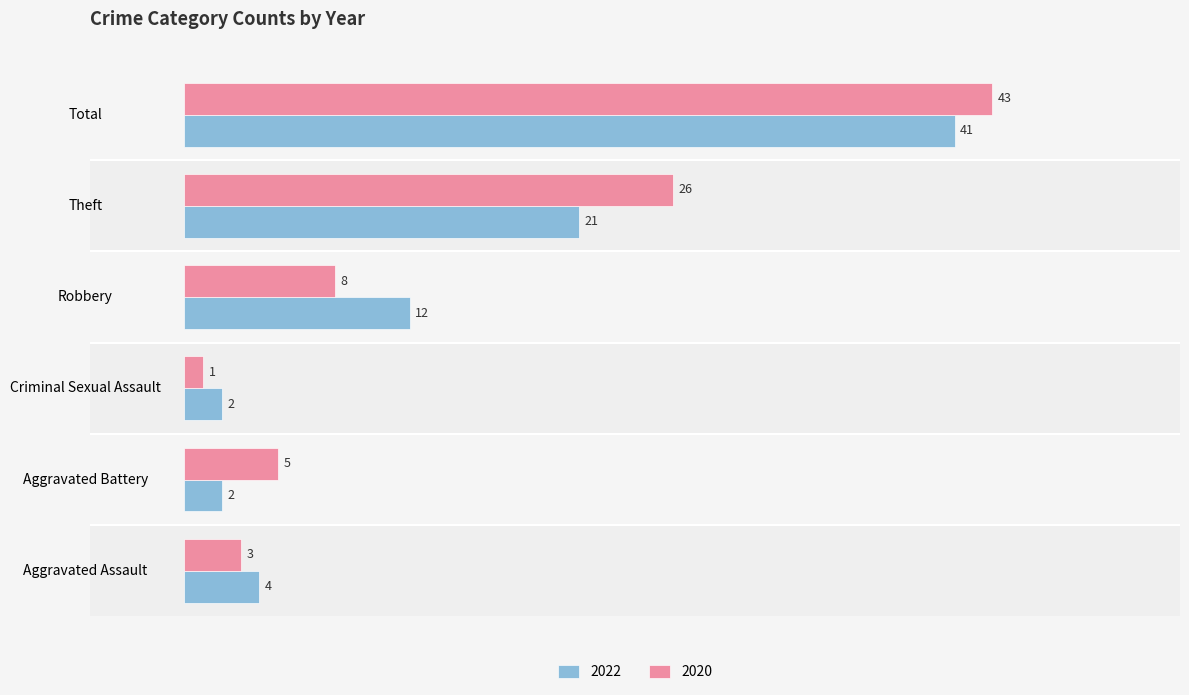

How many values in the 2022 series are below 12?

3